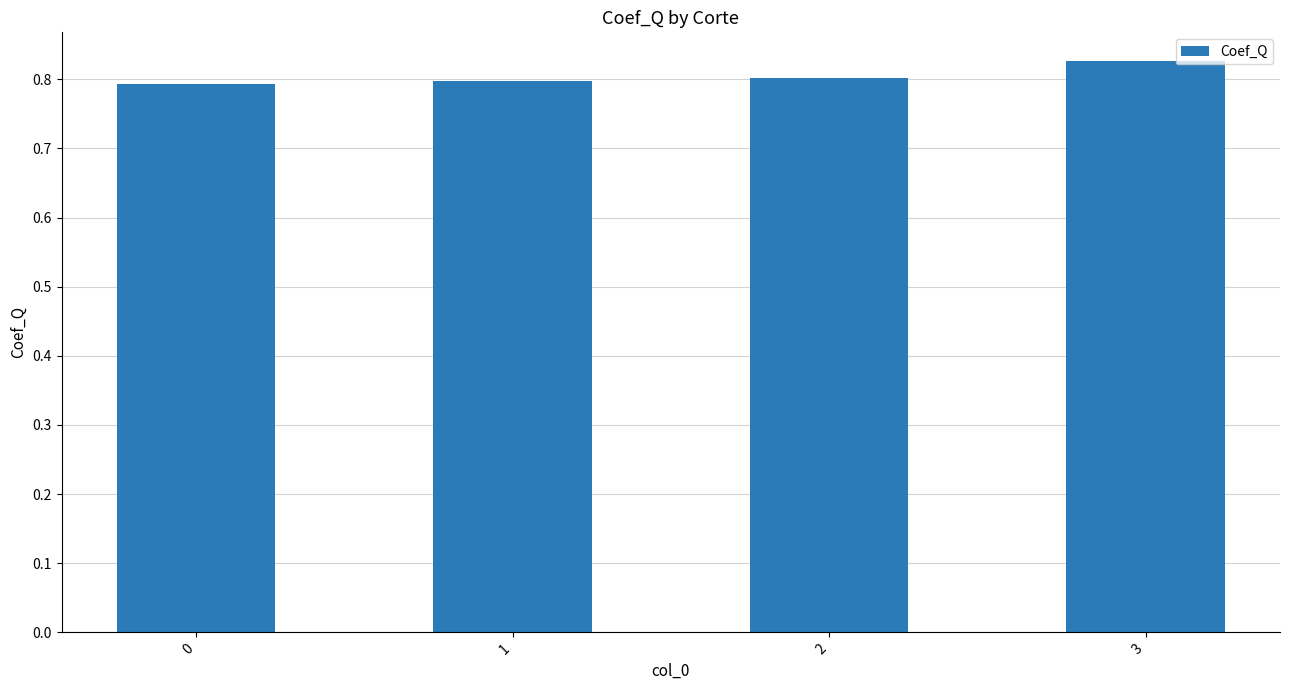

Does the chart contain any negative values?

No